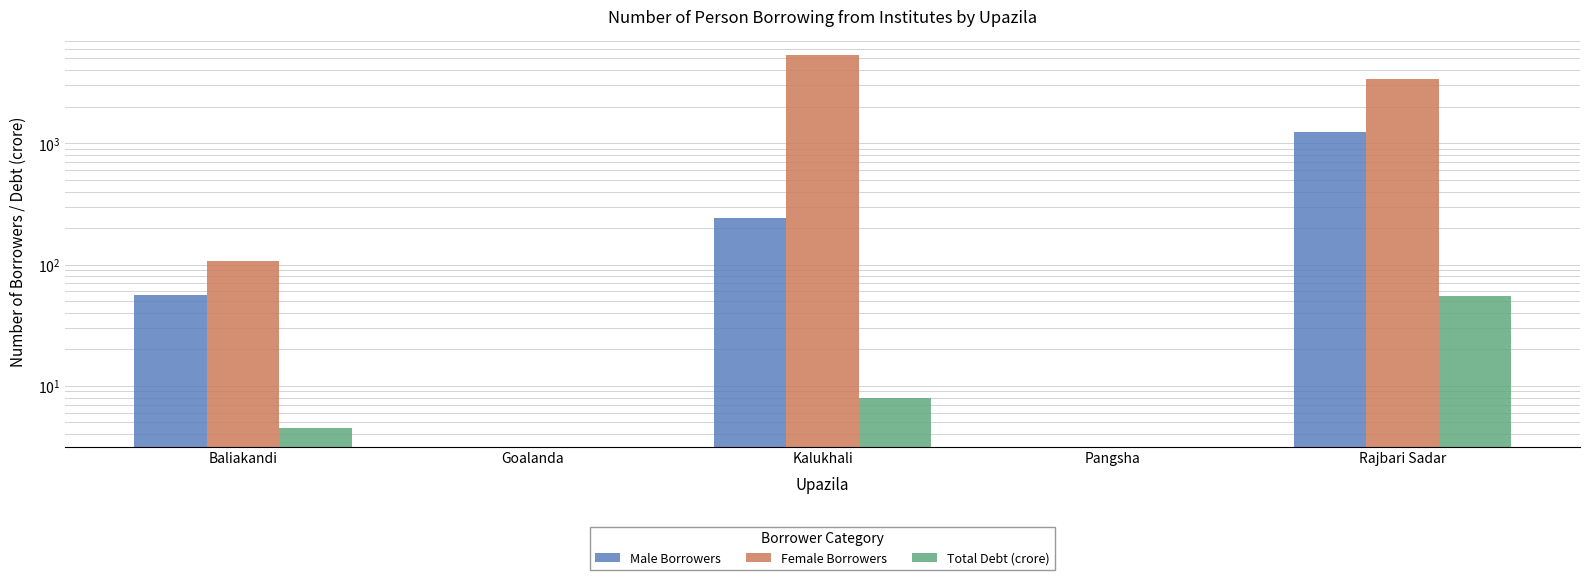

Which series has the largest total across all categories?

Female Borrowers